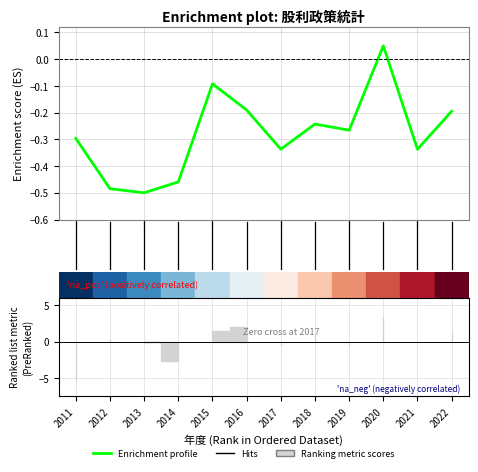

How many lines are shown in the chart?

1